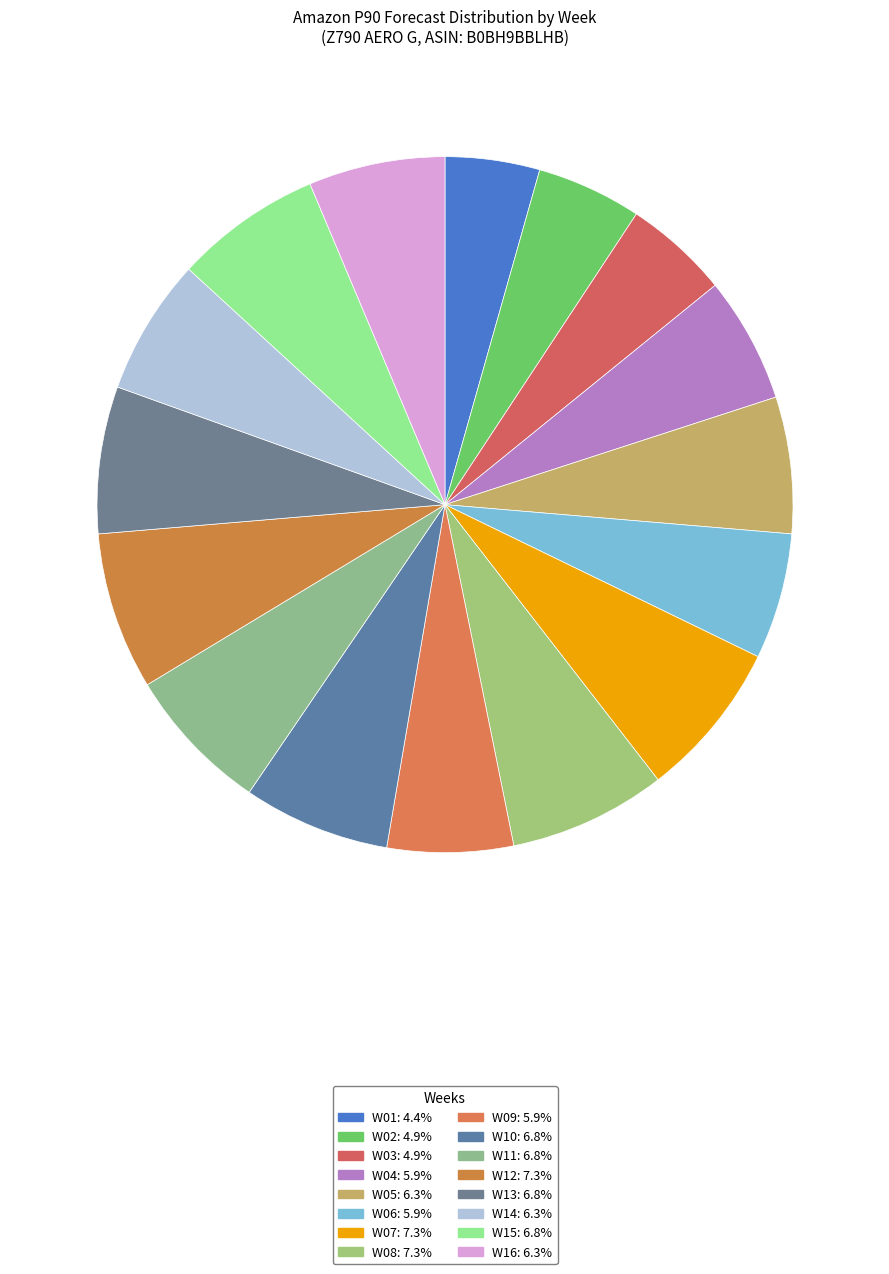

Which slice is the largest?

W07